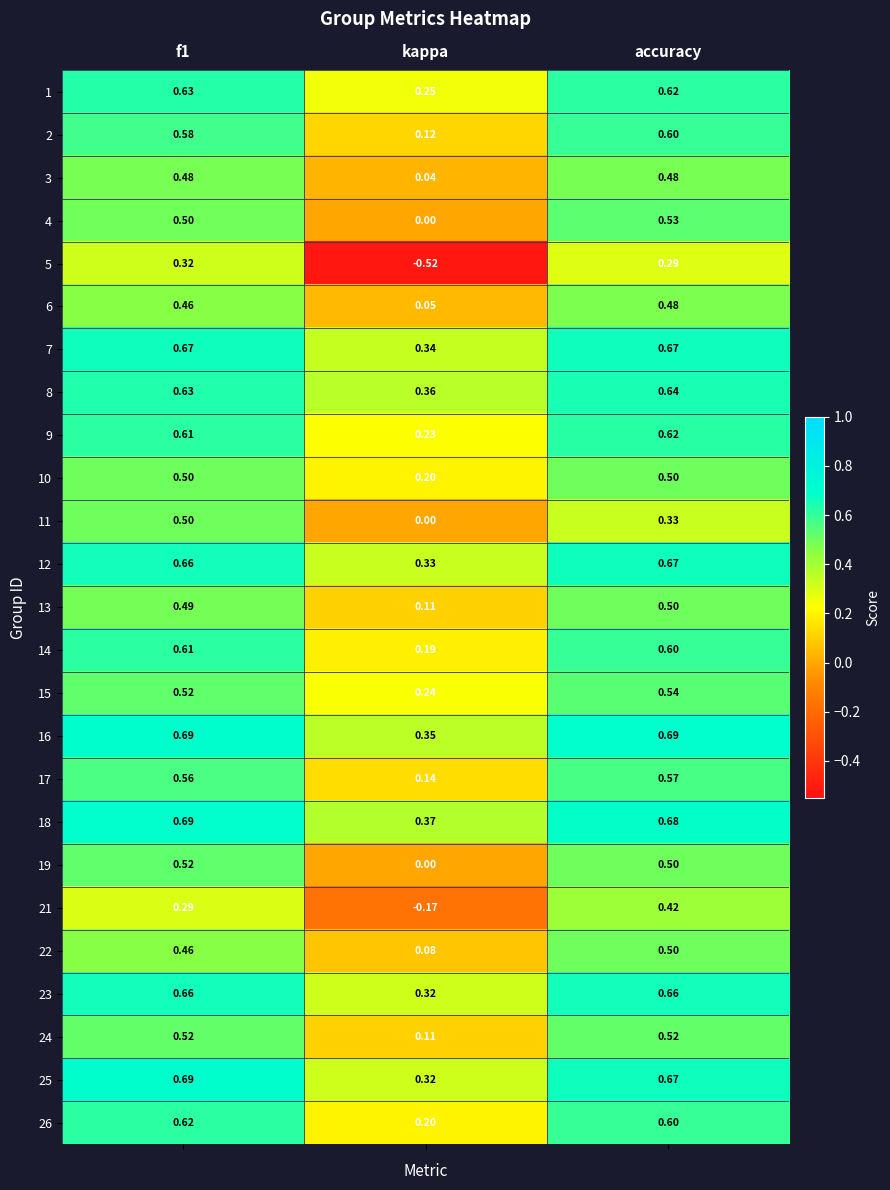

Count the number of categories in the chart.

3